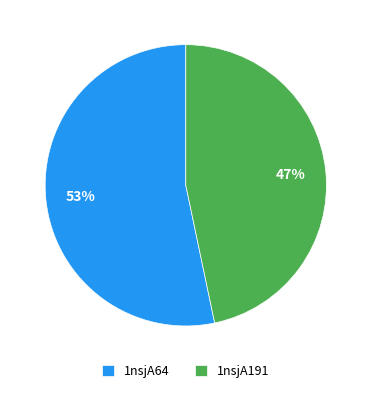

To the nearest percent, what portion does 1nsjA64 represent?

53%